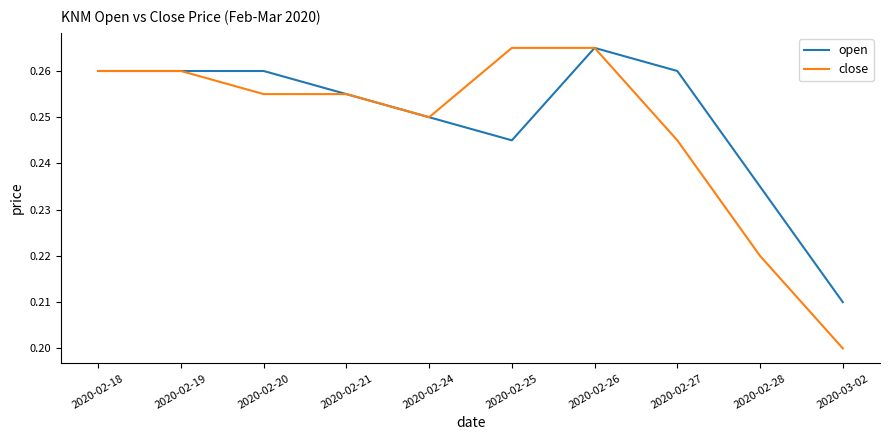

Does the chart have visible grid lines?

No